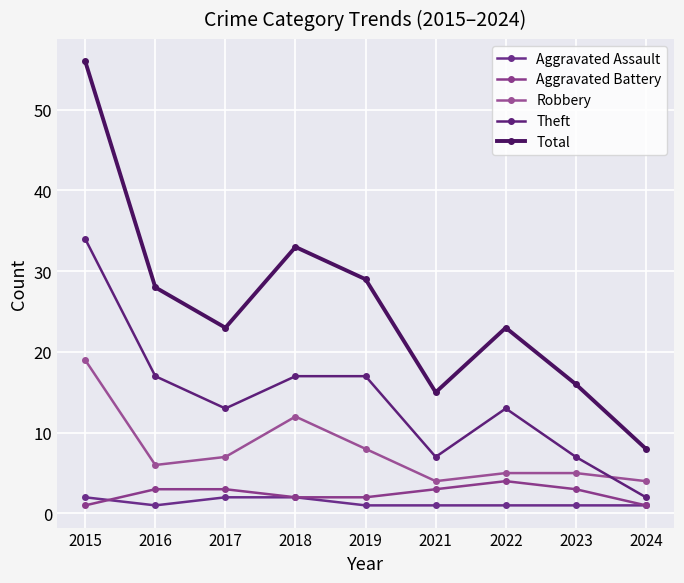

Does the chart display data point markers on the line(s)?

Yes